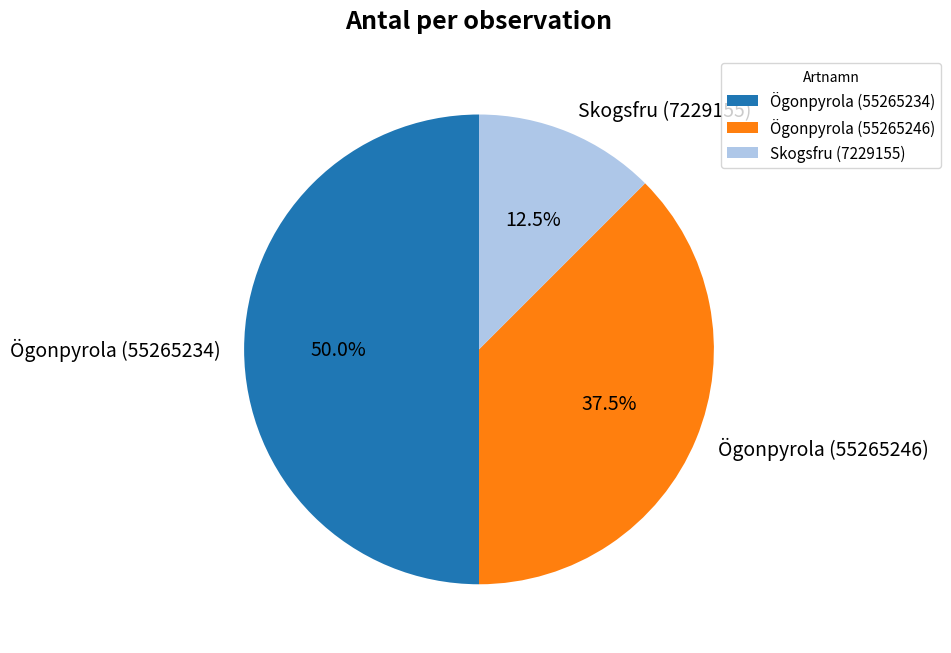

Rank the categories by value from lowest to highest.

Skogsfru (7229155), Ögonpyrola (55265246), Ögonpyrola (55265234)